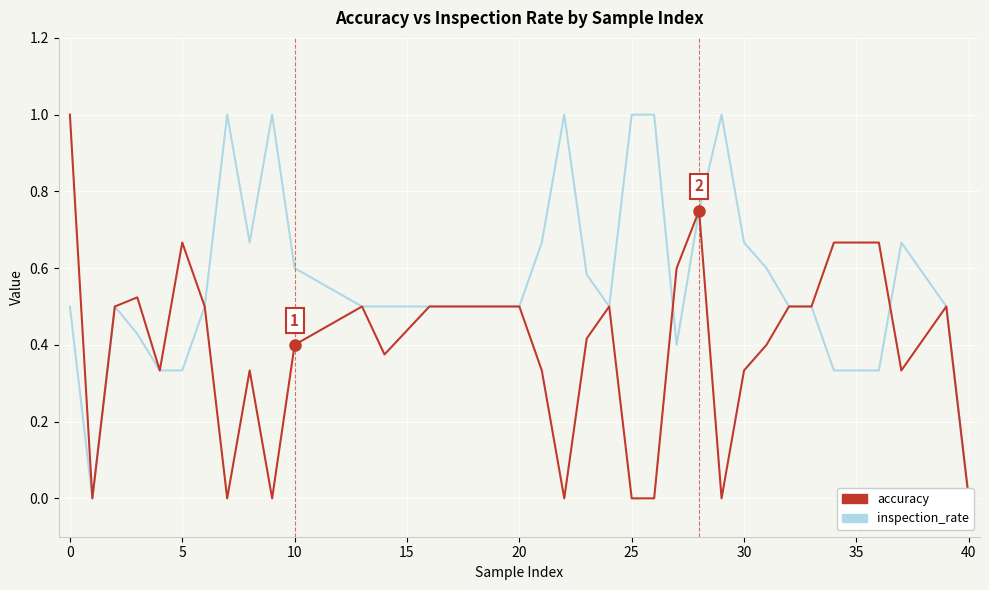

What is the label of the 22nd point from the left?

25